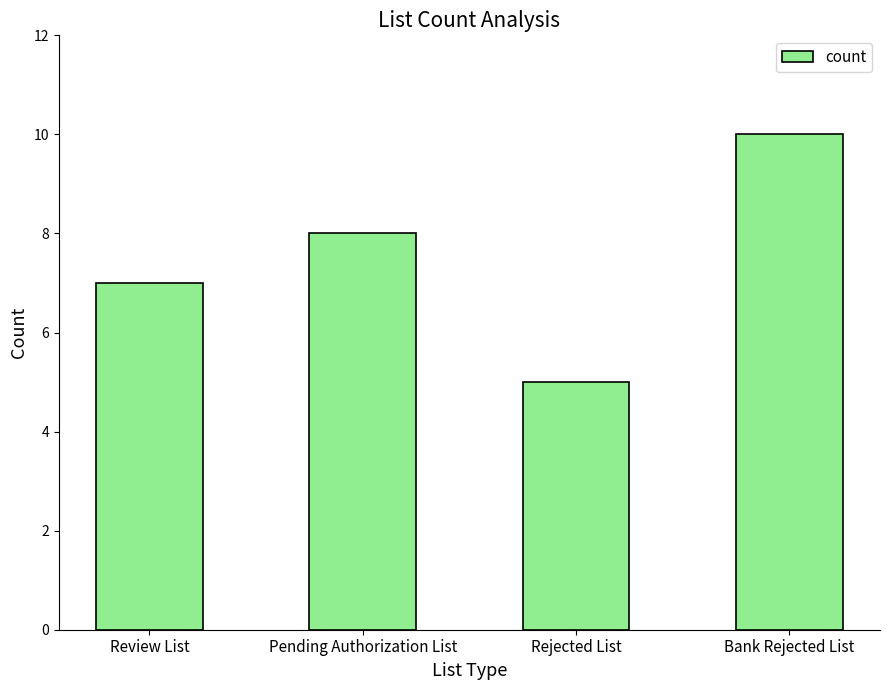

What is the label of the 1st bar from the right?

Bank Rejected List